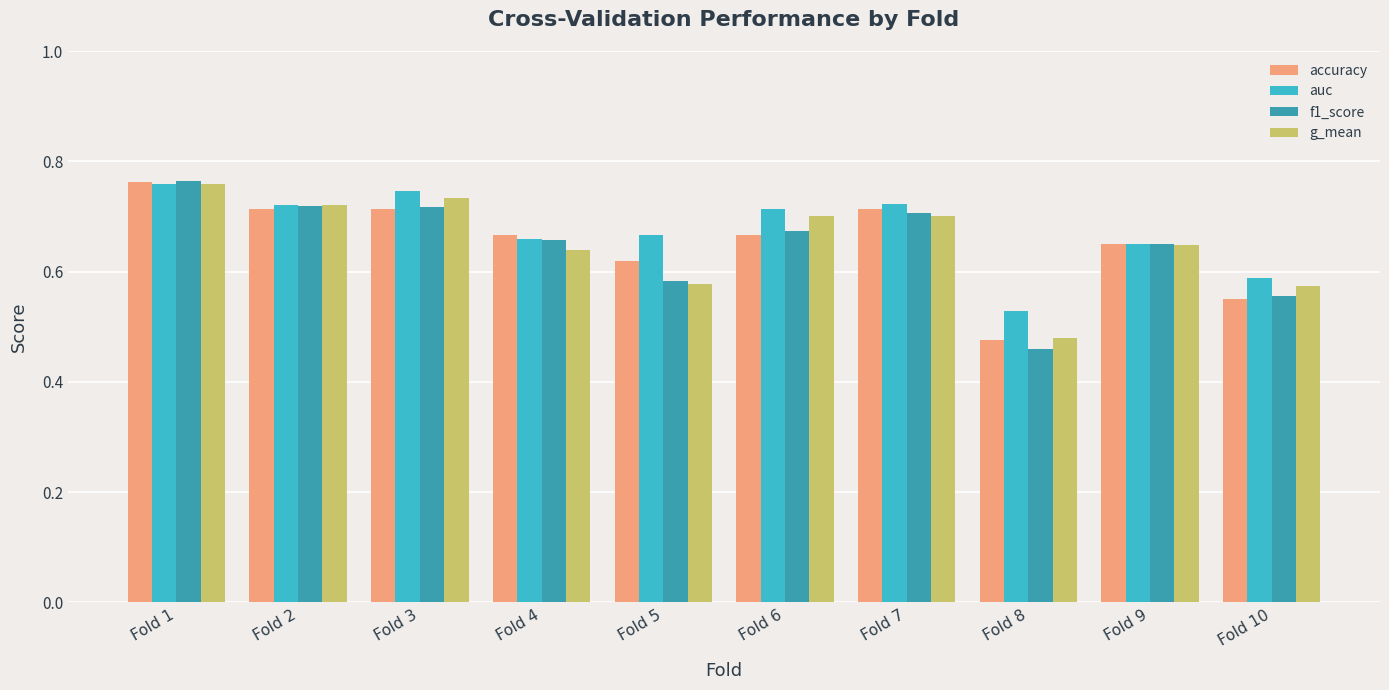

Which category has the lowest value across all series?

Fold 8